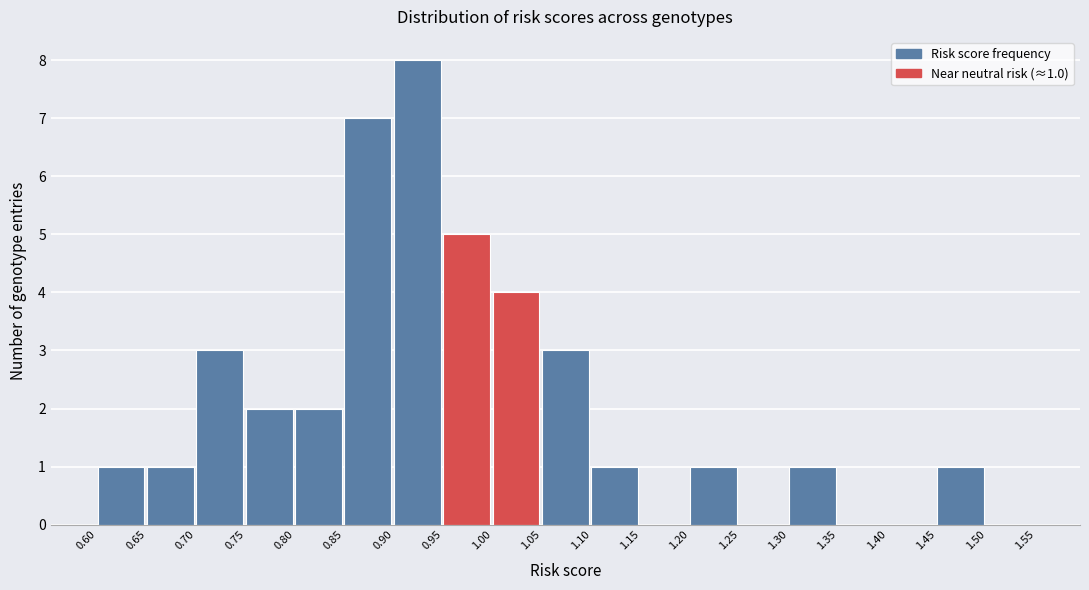

Over which range of the x-axis is the bar tallest?

0.90 to 0.95